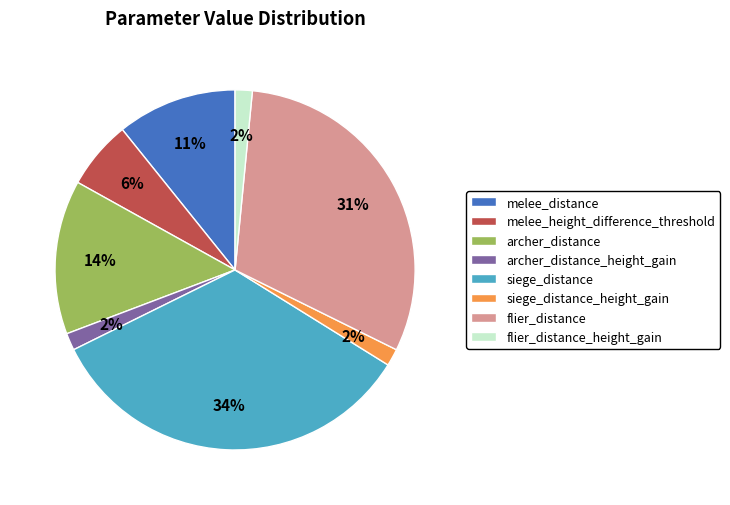

To the nearest percent, what is the average slice percentage?

12%